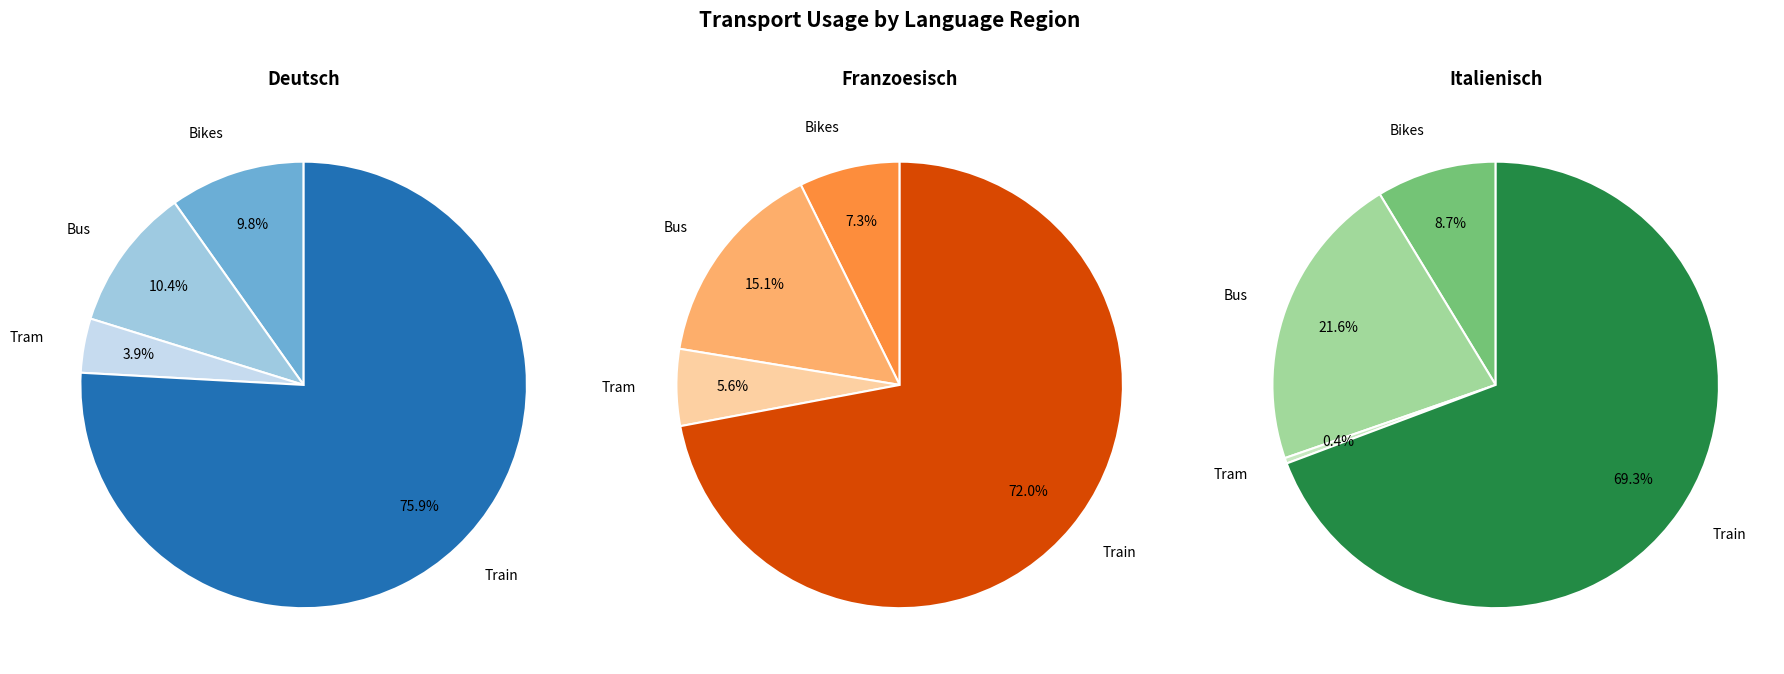

Which series has the largest range (max minus min)?

Deutsch